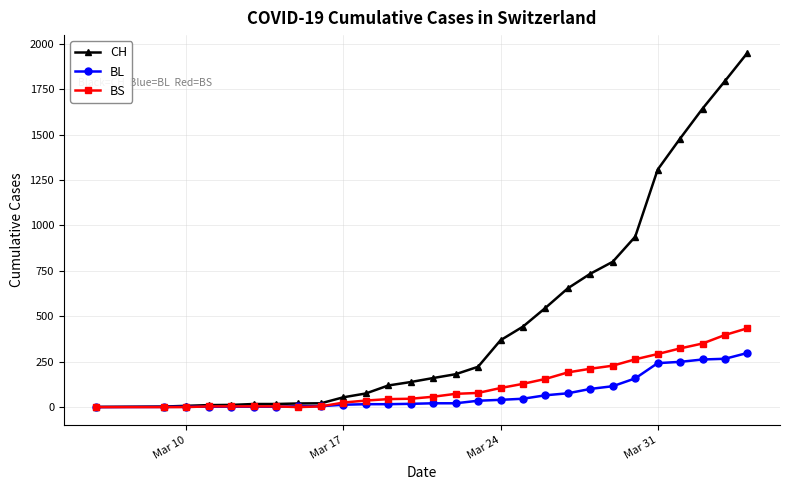

At how many categories does at least one series exceed 1845?

1